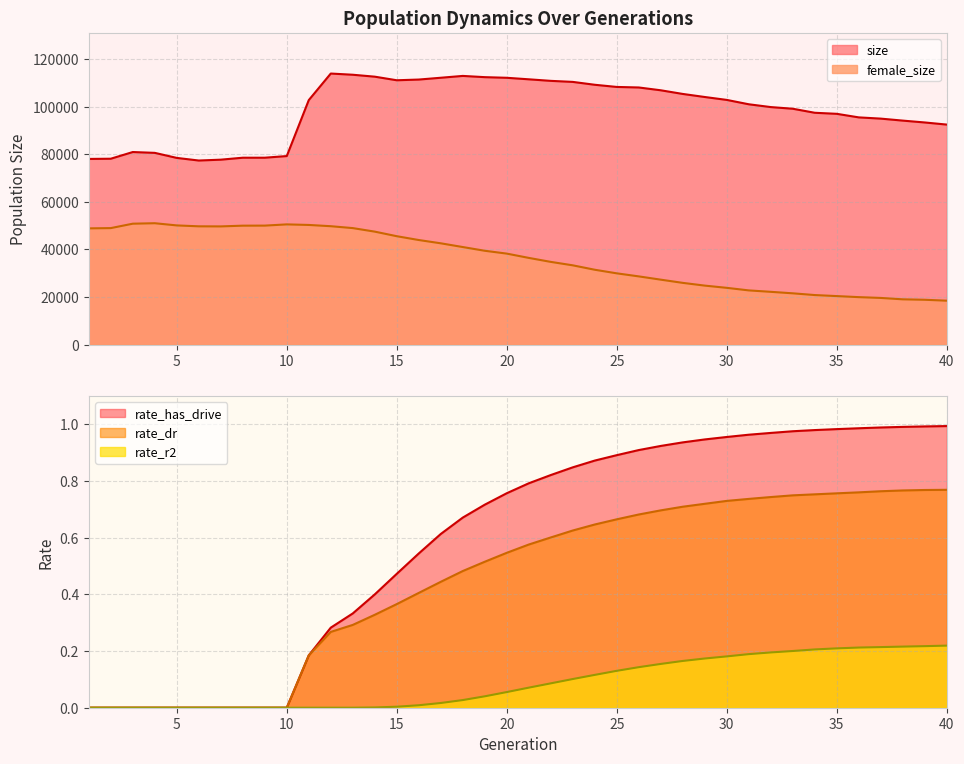

At which label does size reach its peak?

12